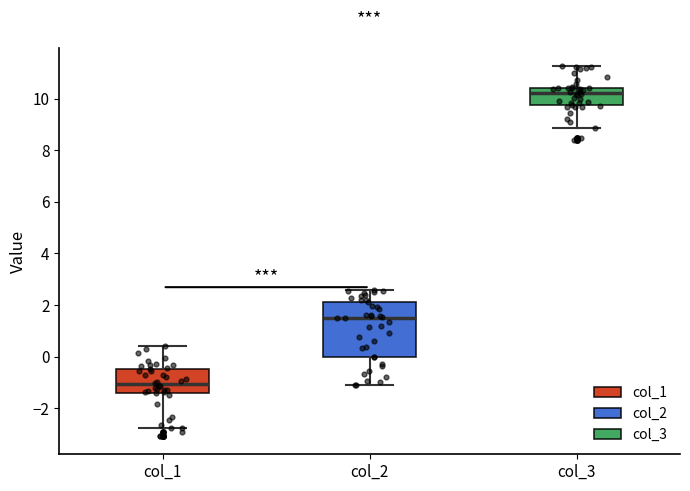

Where does the median line of the box for col_1 sit on the y-axis? The values are not printed on the chart, so give them approximately, as read against the axis.

-1.0